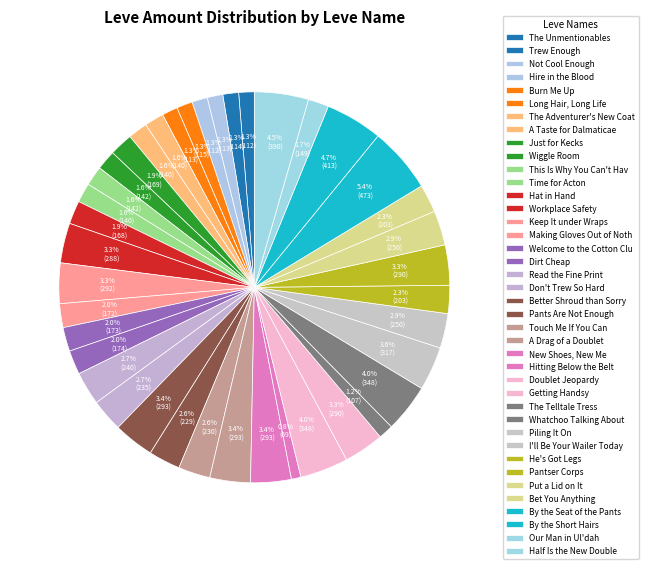

How many slices are in this pie chart?

40